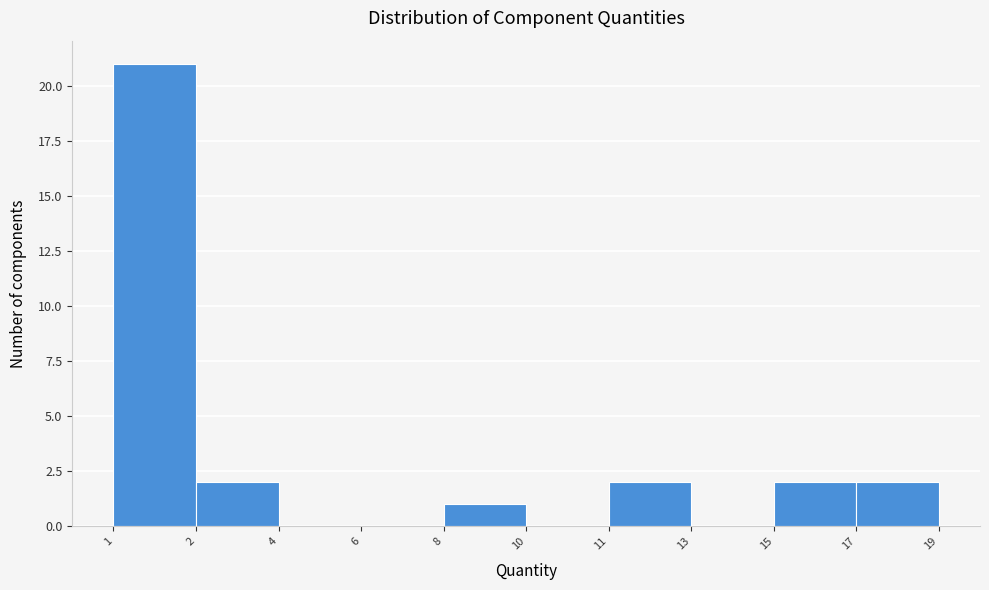

Reading left to right, list all the values displayed in this chart.

1=21	2=2	4=0	6=0	8=1	10=0	11=2	13=0	17=2	19=2